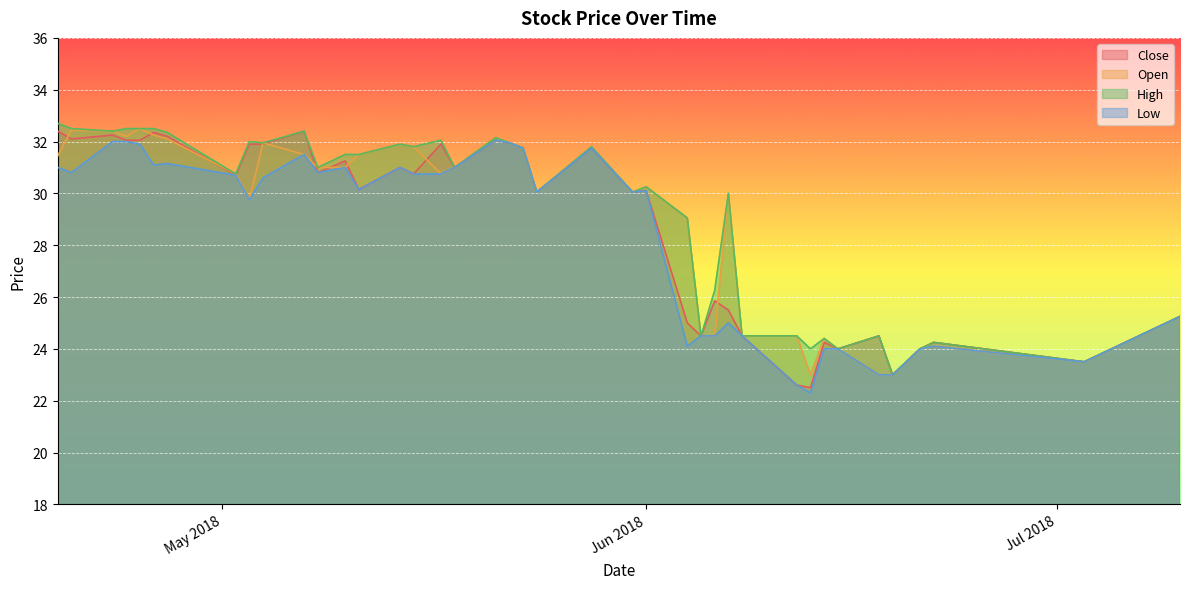

What is the value of the Open point at the 5th from the left?

32.5